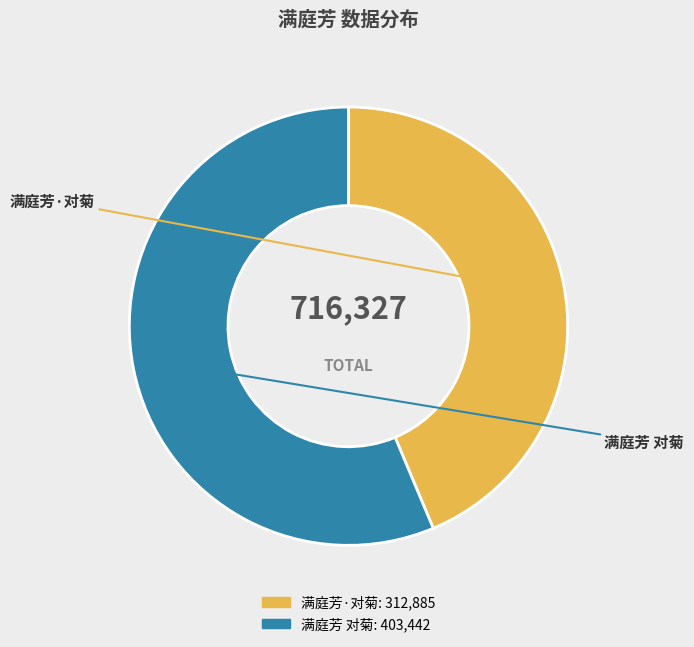

True or false: 满庭芳·对菊 accounts for 44% of the total.

True